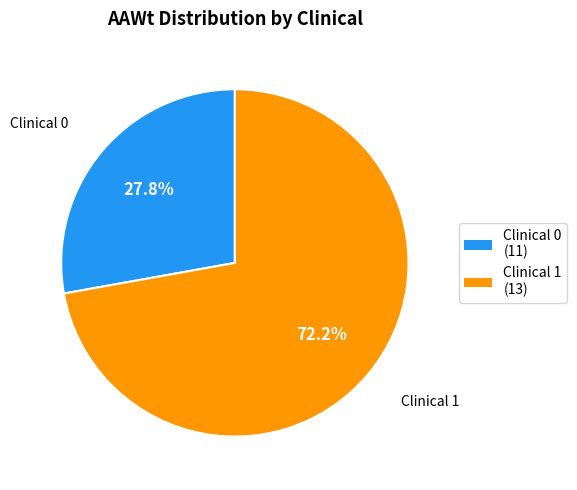

Is there a majority slice in this chart?

Yes